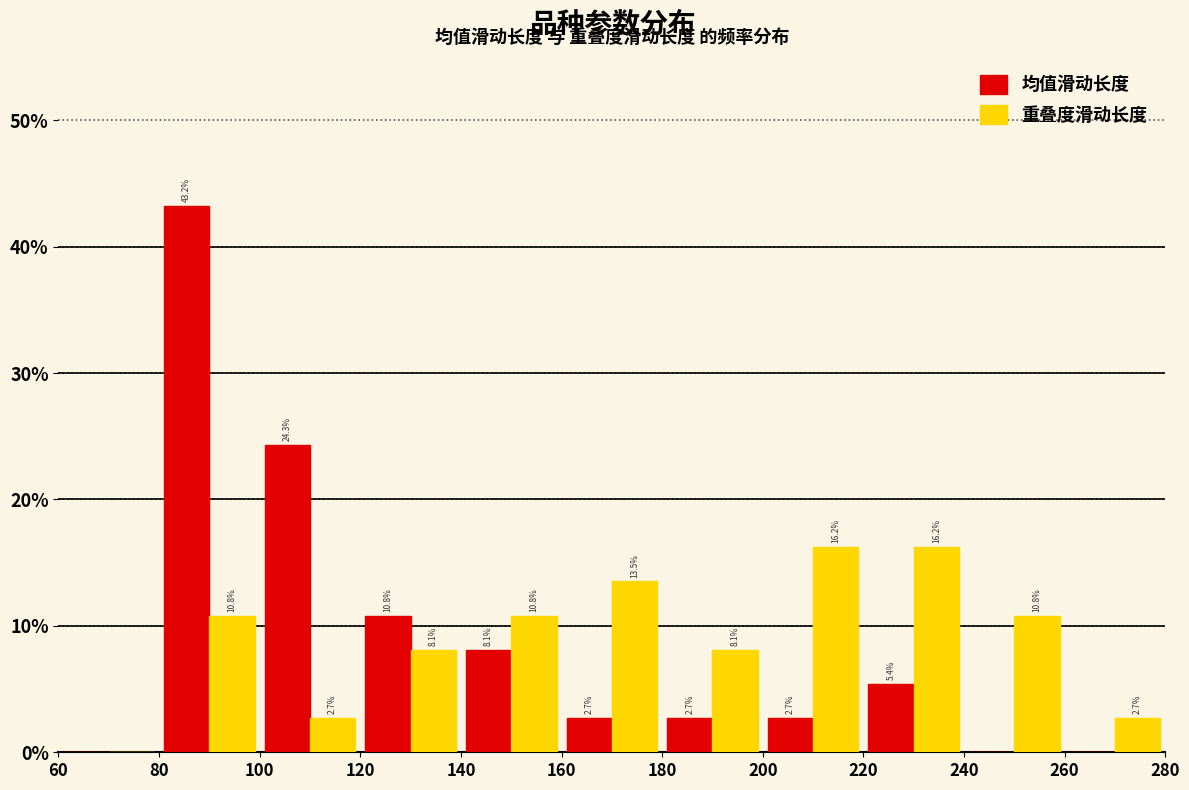

In the 均值滑动长度 series, which range on the x-axis has the tallest bar?

80 to 100